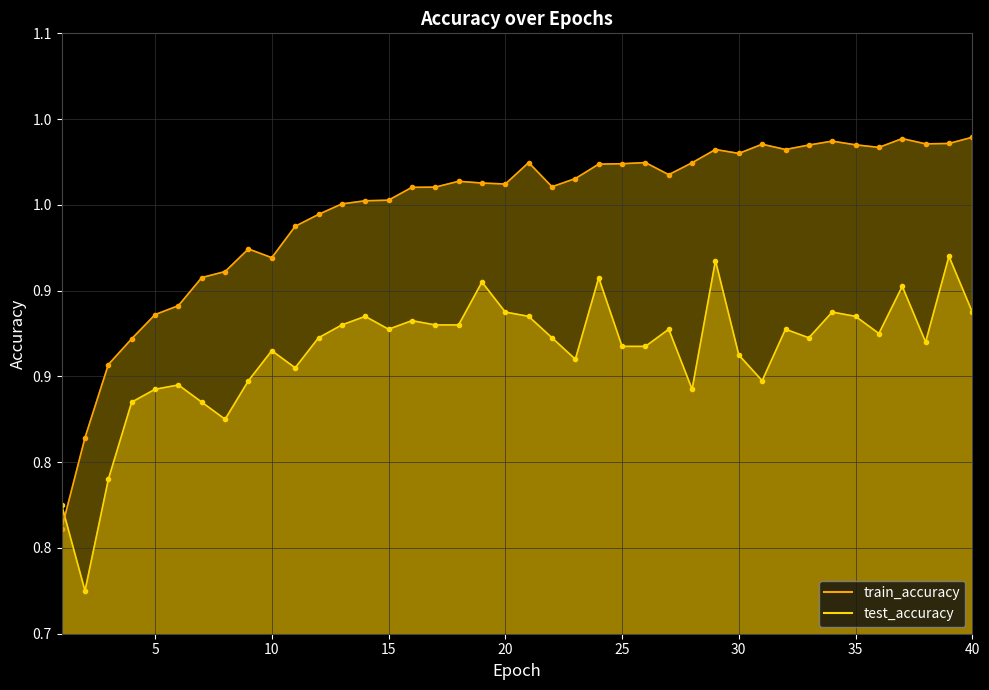

What is the average value of the test_accuracy series?

0.9